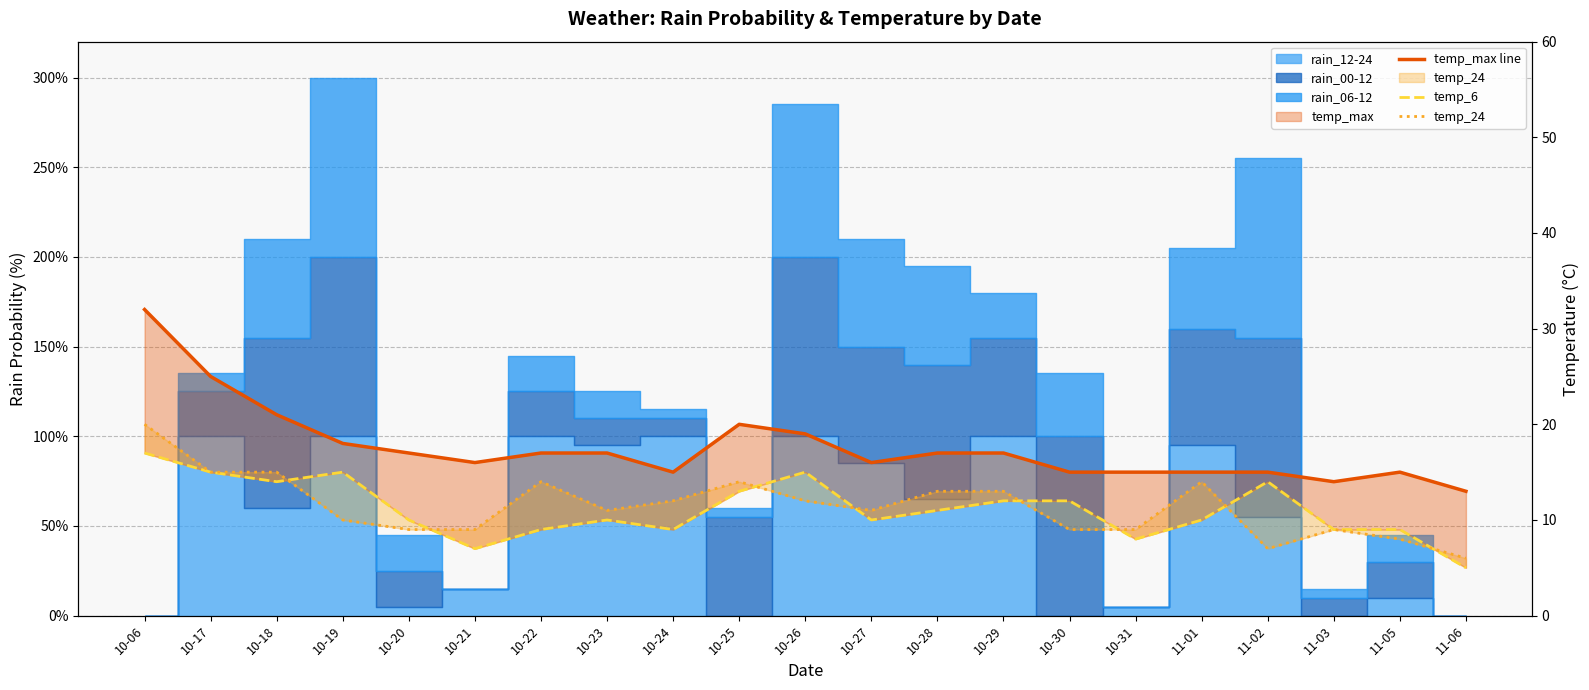

The temp_24 series shows 4 at 10-18. True or false?

False